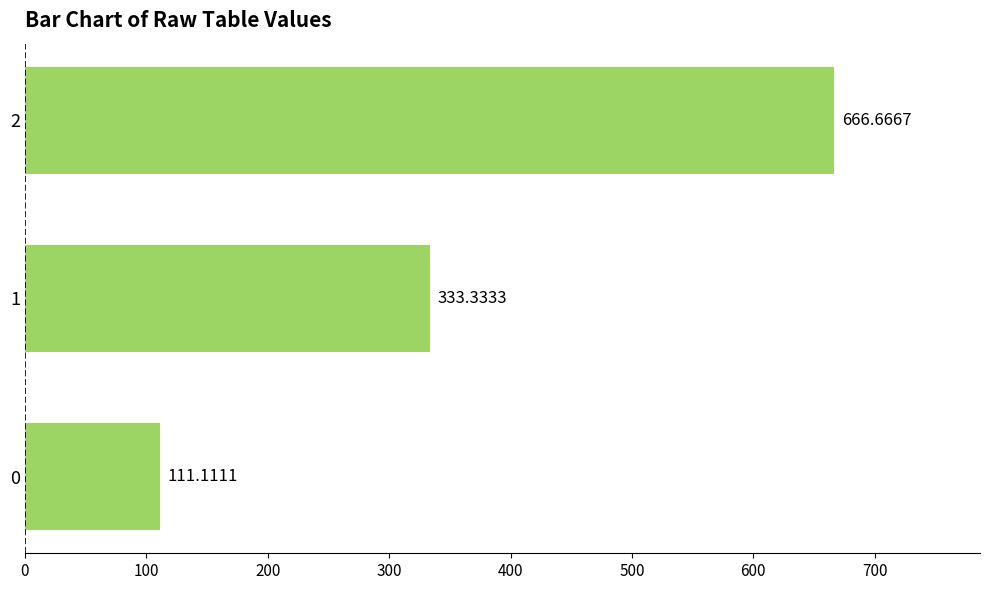

Rank the categories by value from highest to lowest.

2, 1, 0